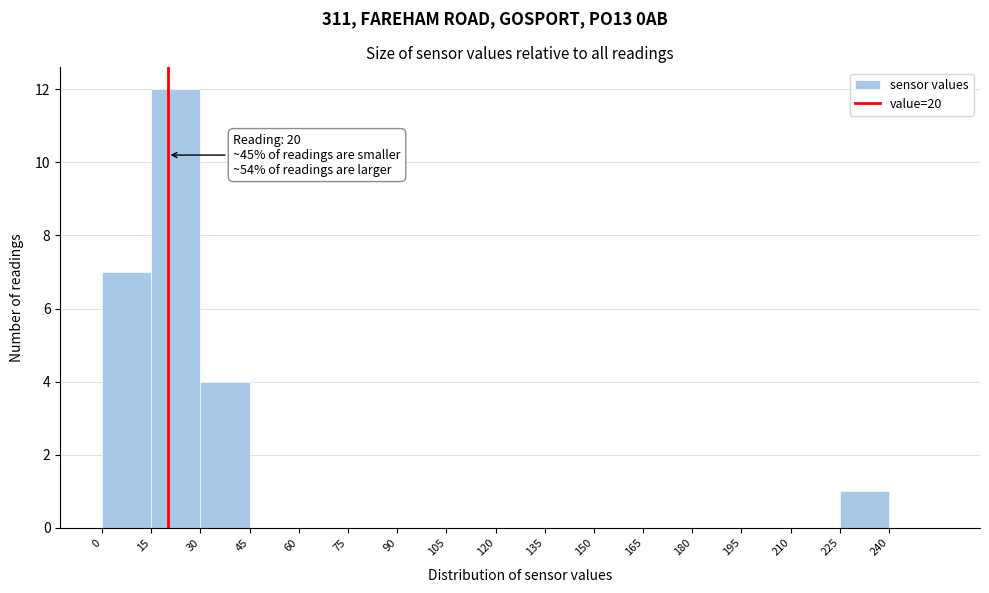

Over which range of the x-axis is the bar tallest?

15 to 30